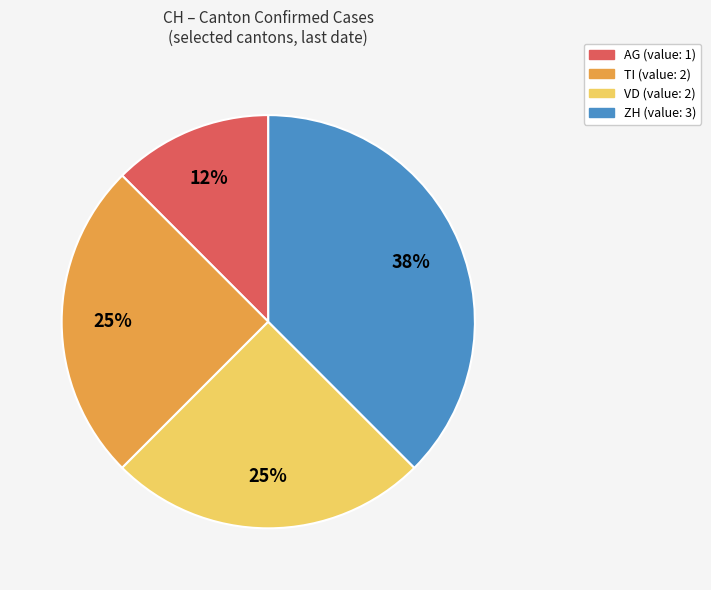

Is there any slice that represents more than half of the pie?

No